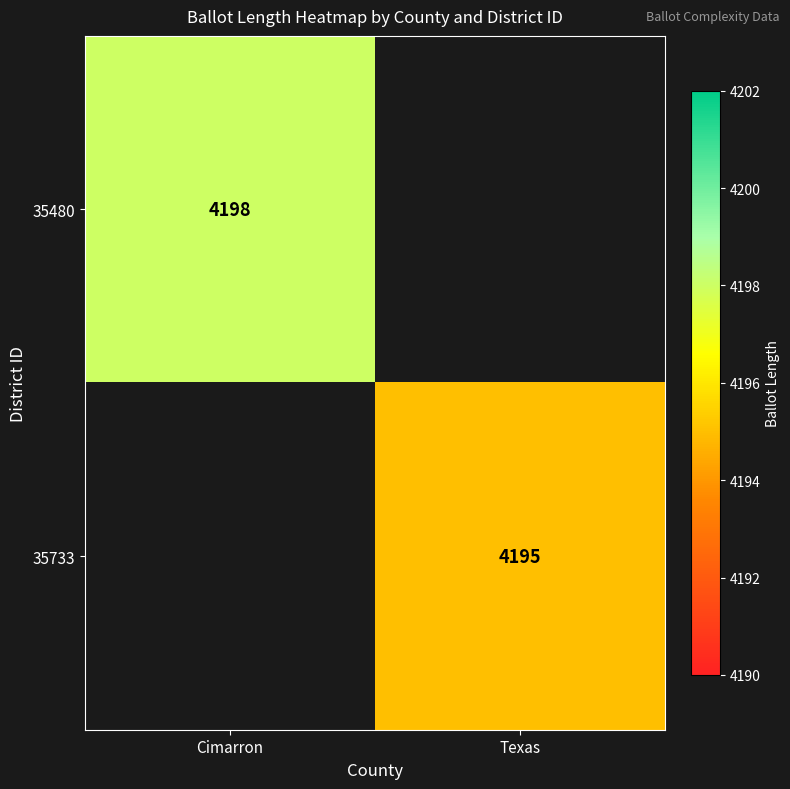

The value of 35480 at Cimarron is 4198. True or false?

True